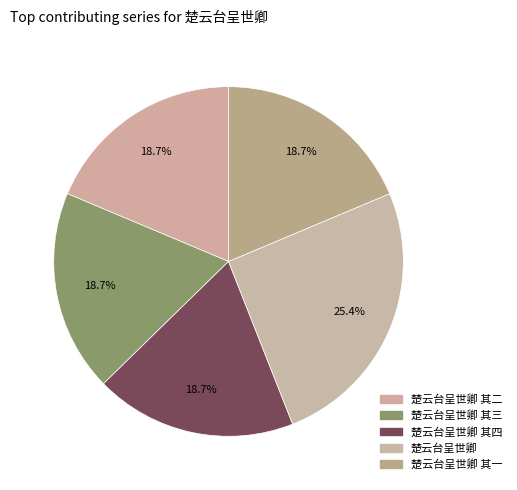

Count the number of slices in the pie.

5